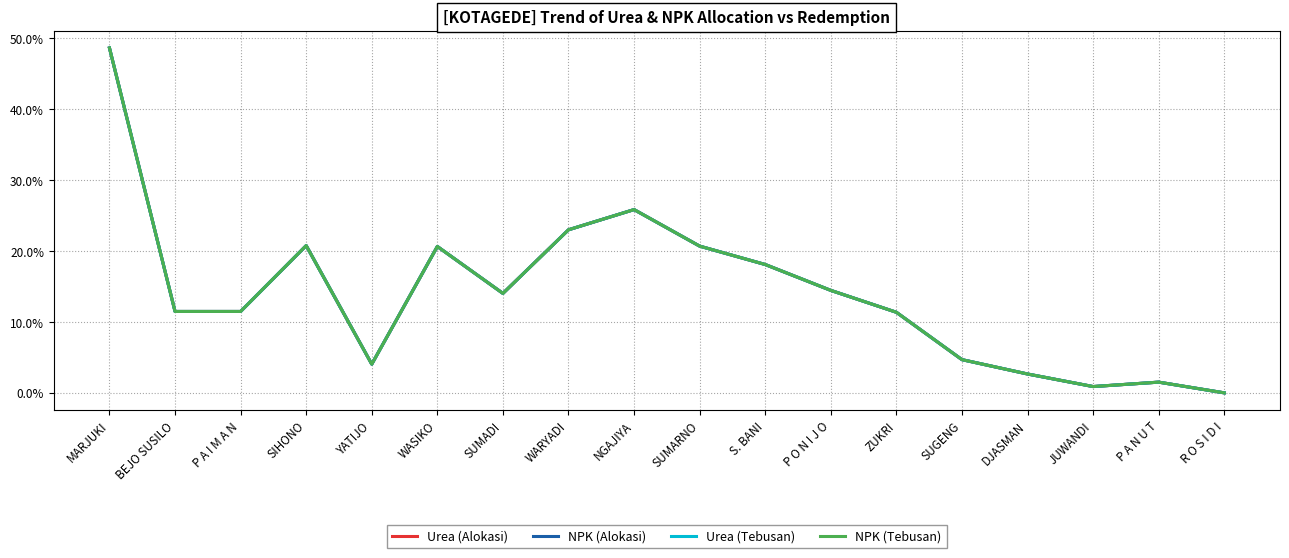

List the labels in order of Urea (Alokasi) value, largest first.

MARJUKI, NGAJIYA, WARYADI, SIHONO, SUMARNO, WASIKO, S. BANI, P O N I J O, SUMADI, BEJO SUSILO, P A I M A N, ZUKRI, SUGENG, YATIJO, DJASMAN, P A N U T, JUWANDI, R O S I D I